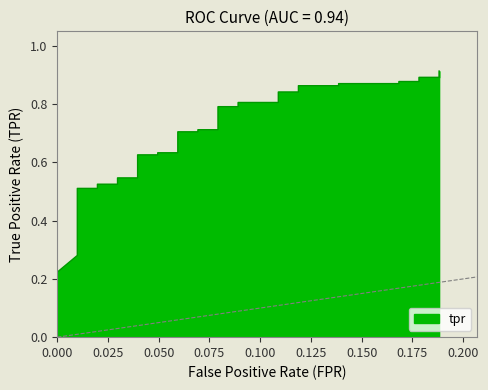

Reading right to left, list all the values displayed in this chart.

0.9	0.9	0.9	0.9	0.9	0.9	0.9	0.9	0.9	0.8	0.8	0.8	0.8	0.8	0.8	0.7	0.7	0.7	0.7	0.6	0.6	0.6	0.6	0.5	0.5	0.5	0.5	0.5	0.5	0.5	0.5	0.4	0.4	0.4	0.3	0.3	0.3	0.3	0.3	0.2